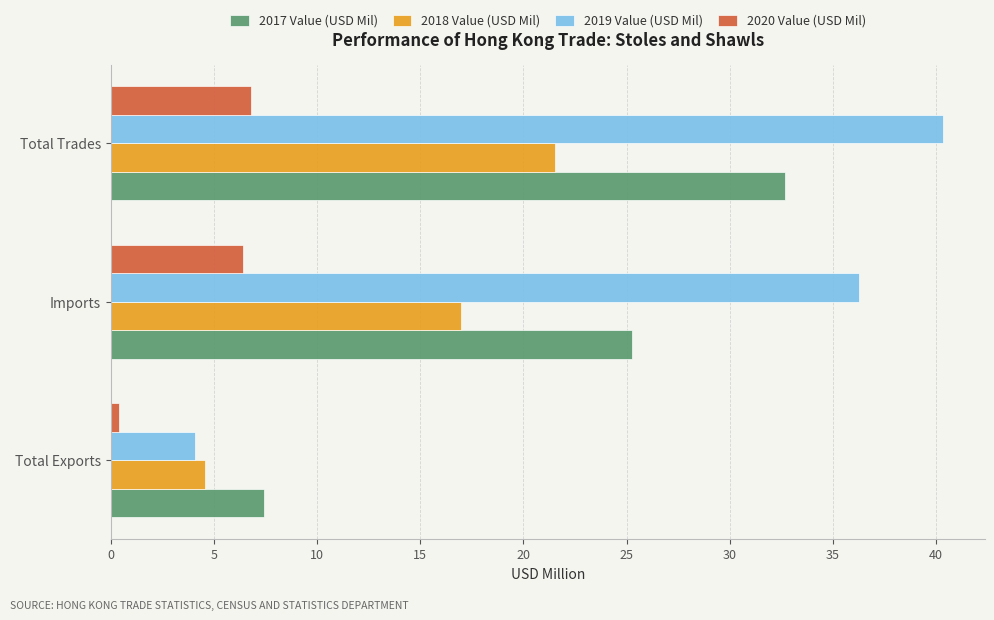

At how many categories does at least one series exceed 25?

2